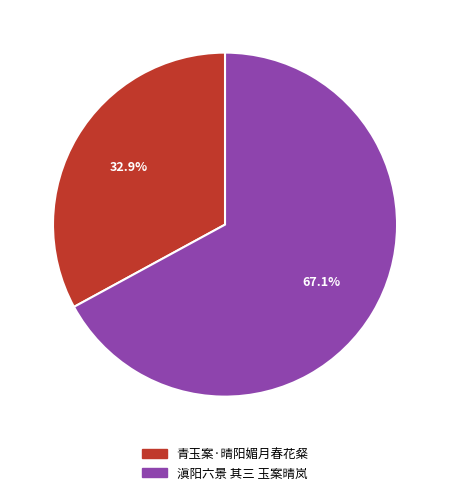

Which category has the biggest portion of the pie?

滇阳六景 其三 玉案晴岚